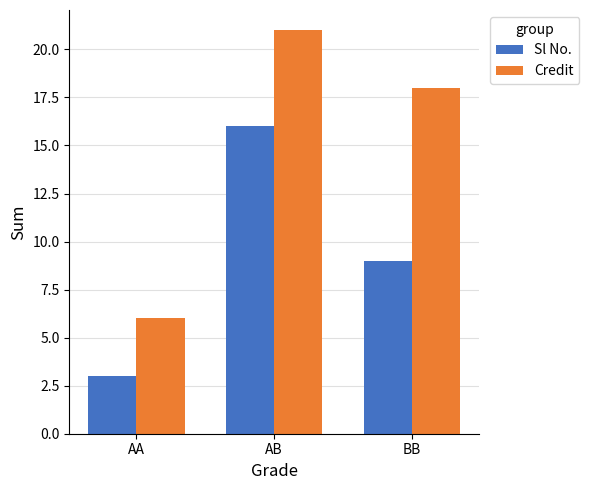

Reading right to left, what are all the values shown in this chart?

Sl No.: 9	16	3
Credit: 18	21	6